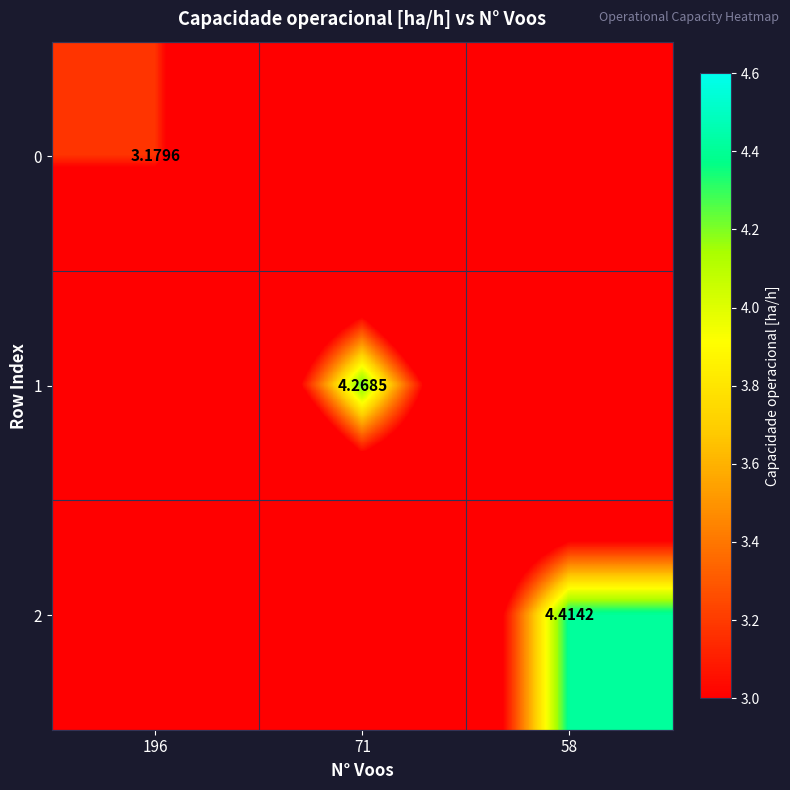

What is the difference between the maximum and minimum values in the 0 series?

3.2